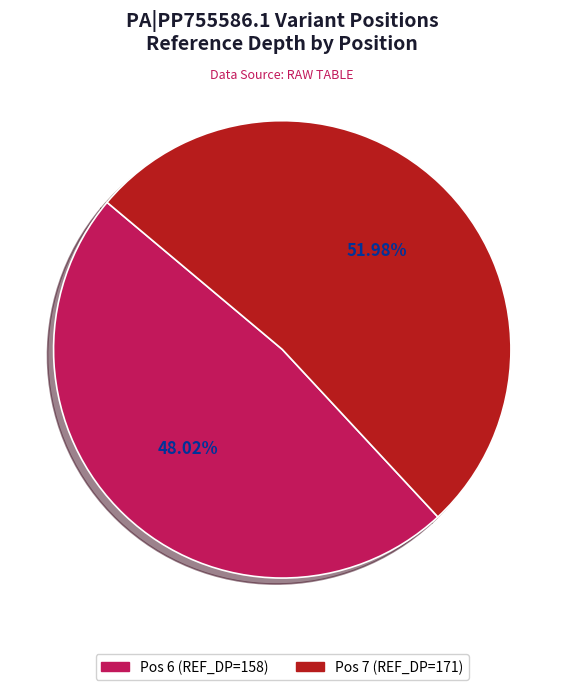

Is there any slice that represents more than half of the pie?

Yes